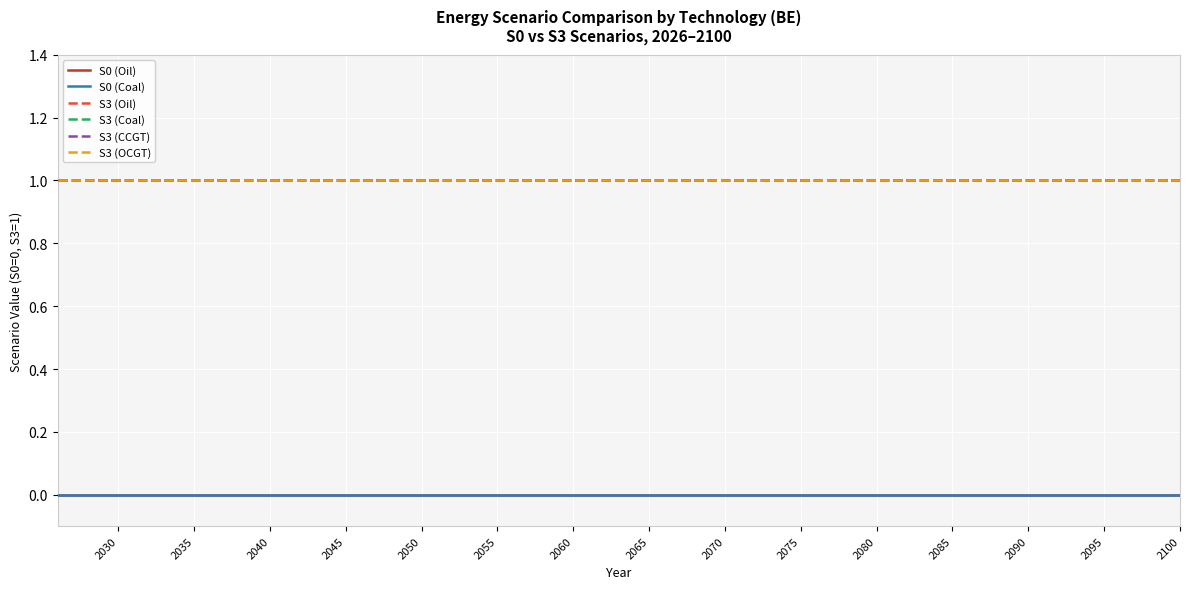

Does the chart have visible grid lines?

Yes